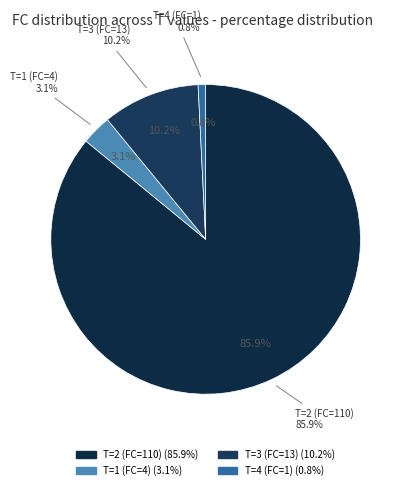

Combined, what portion of the pie is T=2 (FC=110) and T=3 (FC=13)?

96.1%